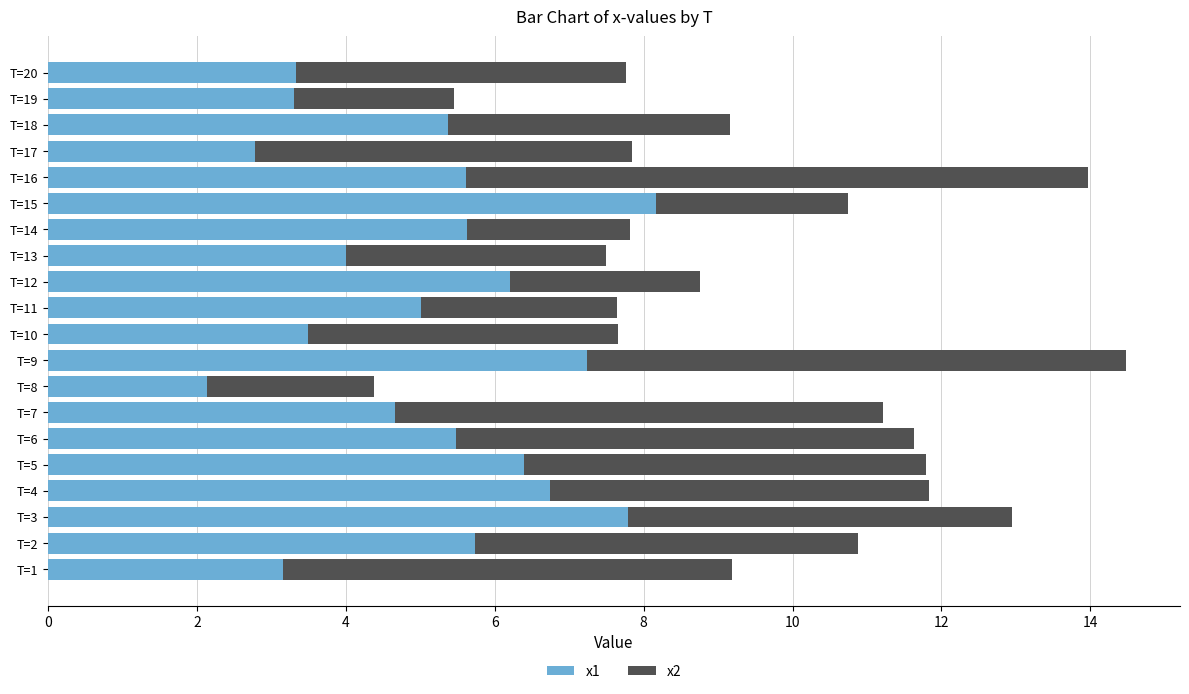

What is the difference between the maximum and minimum values in the x1 series?

6.0